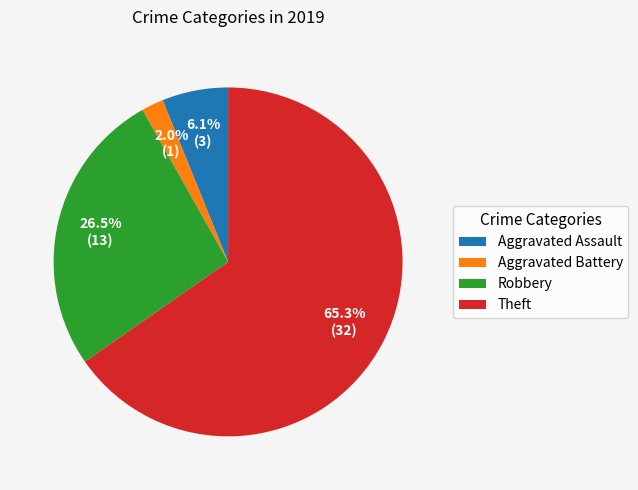

How many segments does this pie chart have?

4